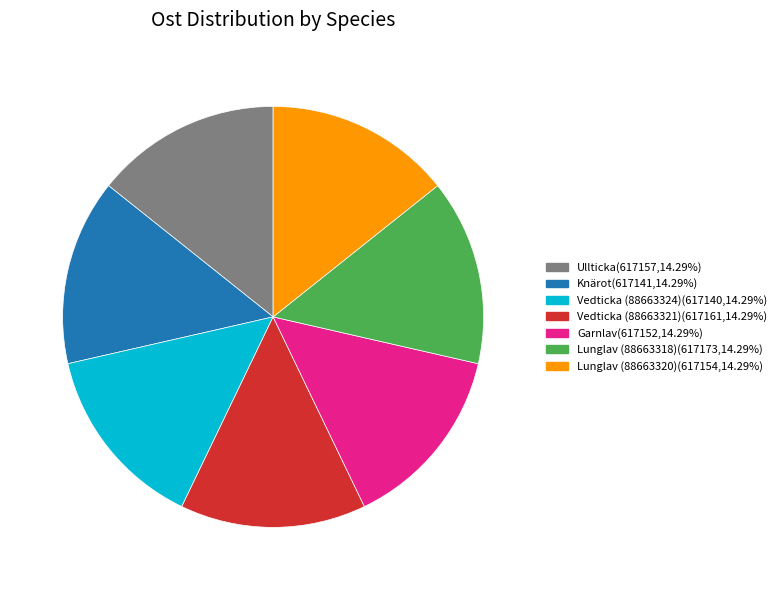

Is the sum of Knärot and Lunglav (88663318) greater than half?

No